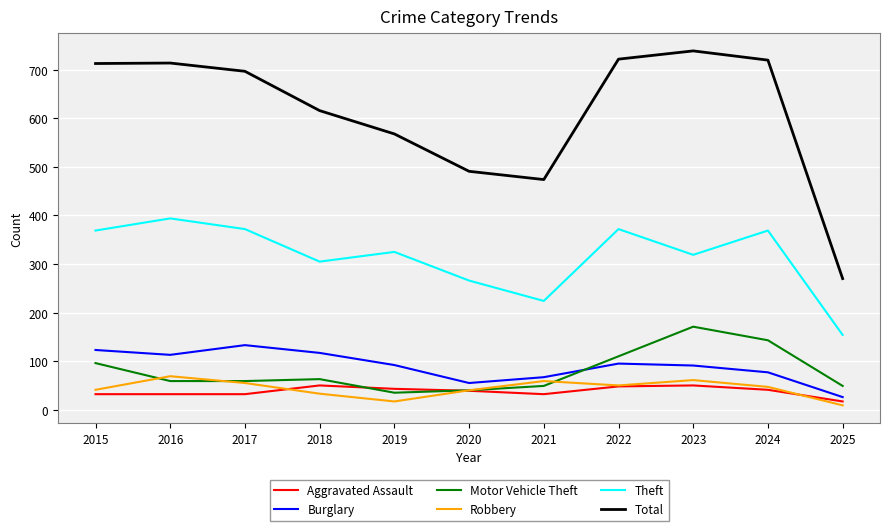

Between 2019 and 2024, which series saw the biggest shift?

Total